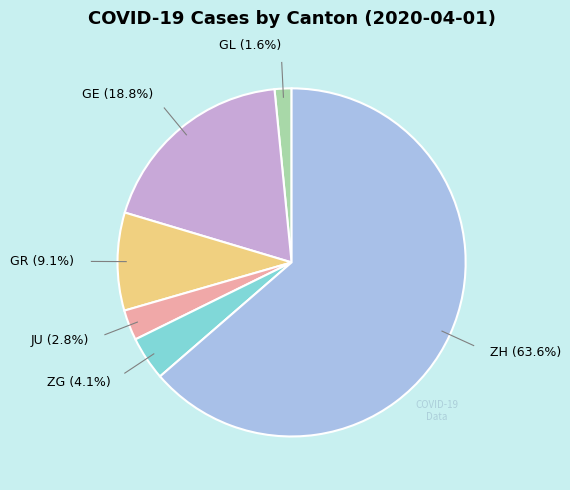

Is there a majority slice in this chart?

Yes